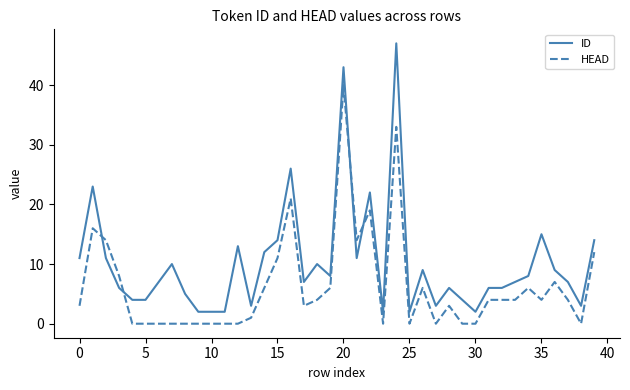

How many times do HEAD and ID cross each other?

4